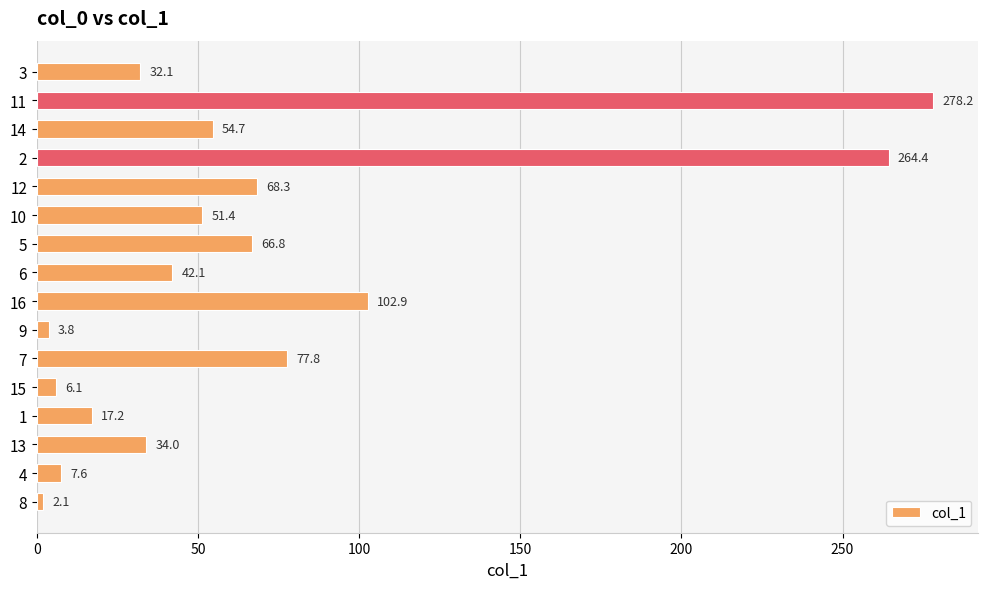

Rank the categories by value from highest to lowest.

11, 2, 16, 7, 12, 5, 14, 10, 6, 13, 3, 1, 4, 15, 9, 8